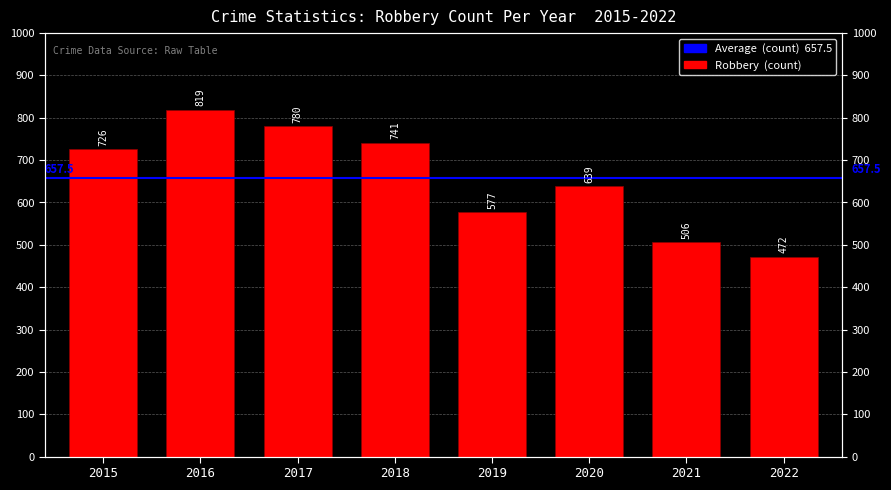

Reading right to left, list all the values displayed in this chart.

472	506	639	577	741	780	819	726